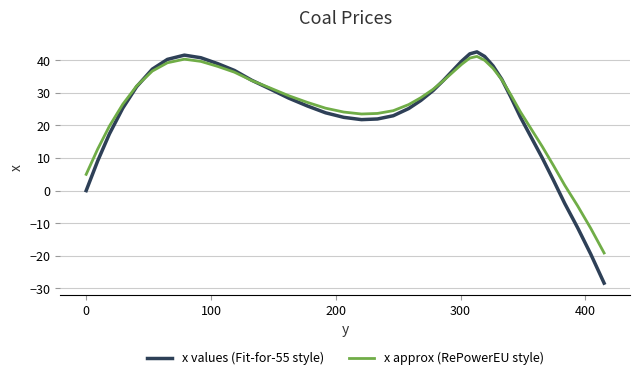

How many values in x approx (RePowerEU style) are above zero?

37